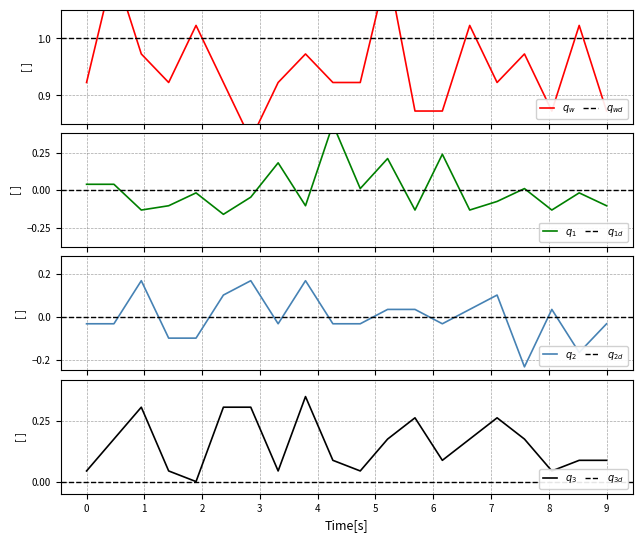

What is the value of the col_3 point at the 3rd from the left?

0.2